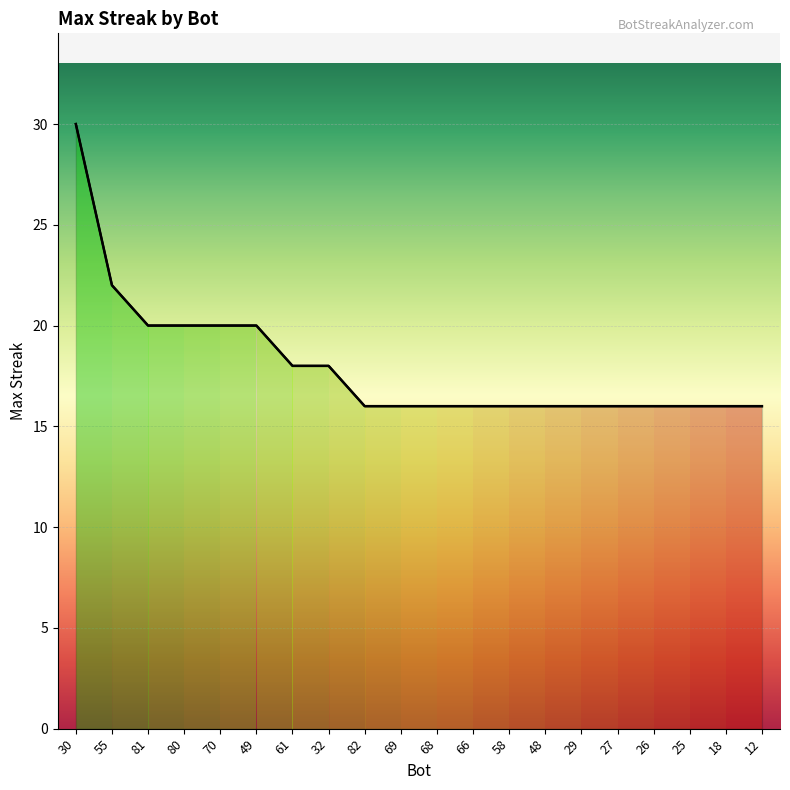

What is the minimum value shown in the chart?

16